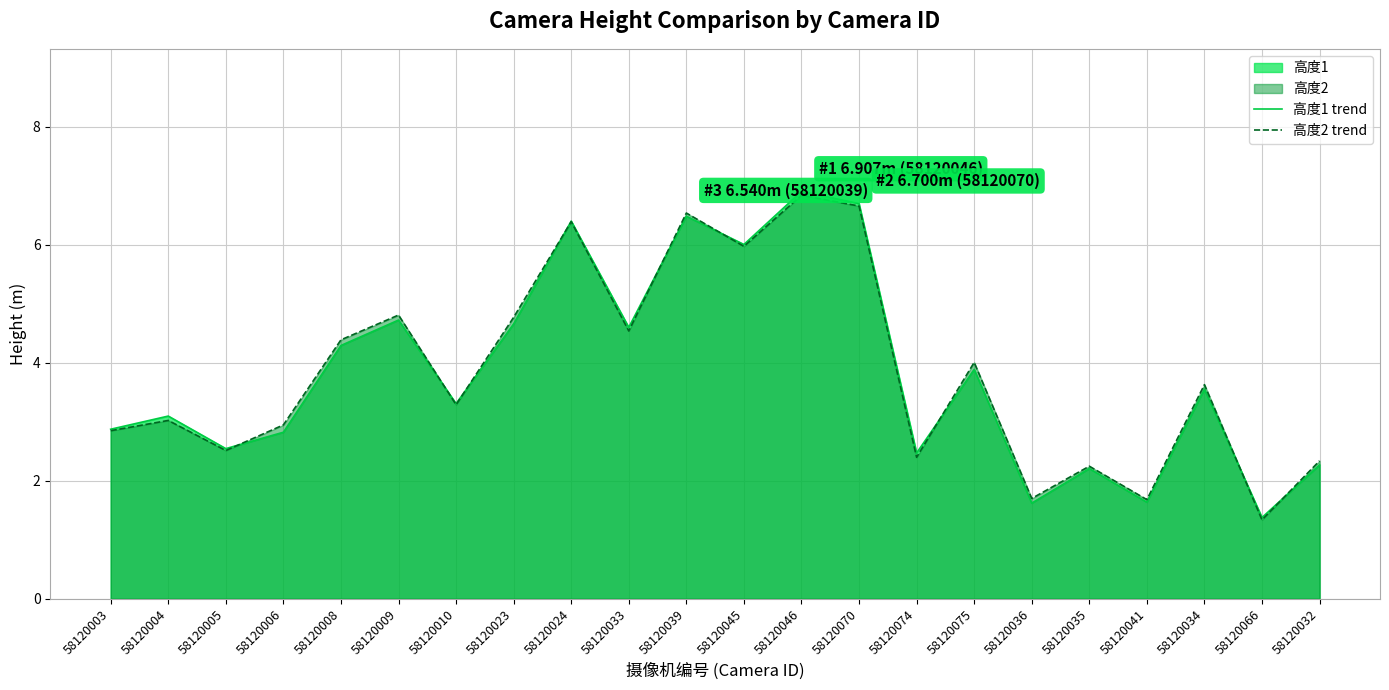

What is the minimum value for 高度1 line?

1.4